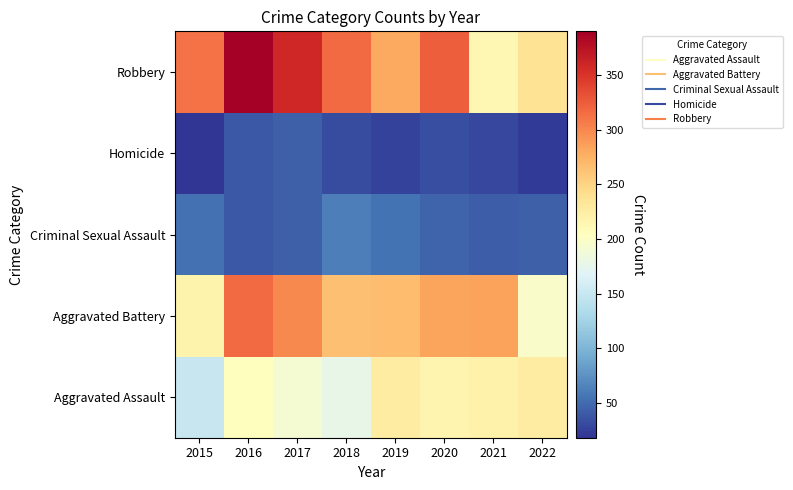

Reading left to right, what are all the values shown in this chart?

Aggravated Assault: 2015=149	2016=204	2017=191	2018=177	2019=227	2020=216	2021=221	2022=227
Aggravated Battery: 2015=218	2016=316	2017=299	2018=264	2019=267	2020=283	2021=284	2022=198
Criminal Sexual Assault: 2015=54	2016=39	2017=43	2018=62	2019=55	2020=46	2021=42	2022=43
Homicide: 2015=18	2016=39	2017=43	2018=32	2019=26	2020=33	2021=29	2022=22
Robbery: 2015=312	2016=390	2017=359	2018=316	2019=281	2020=324	2021=214	2022=236